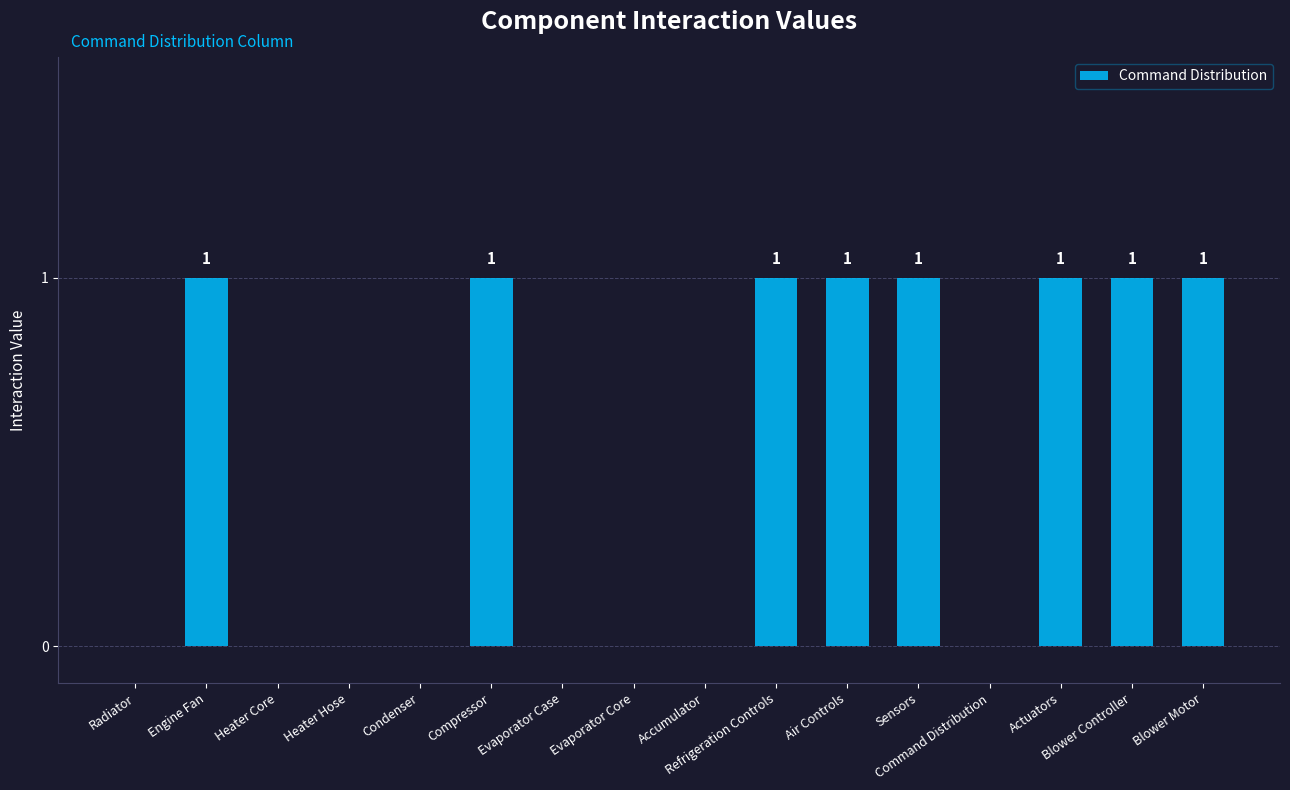

How many values are between 0 and 1?

16